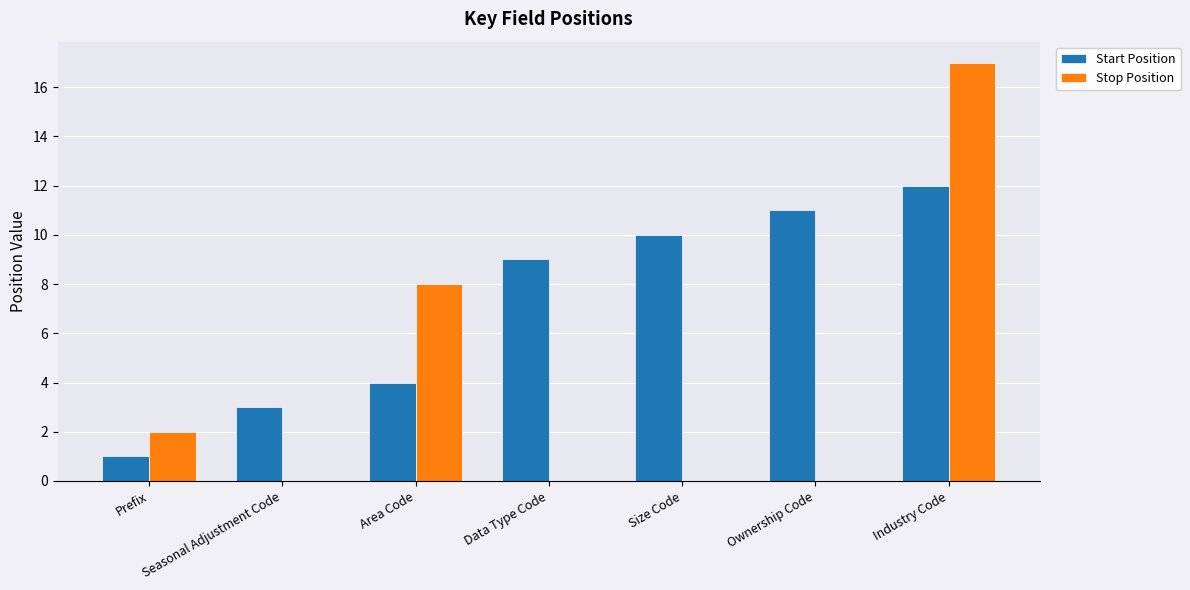

Between Prefix and Ownership Code, which series saw the biggest shift?

Start Position